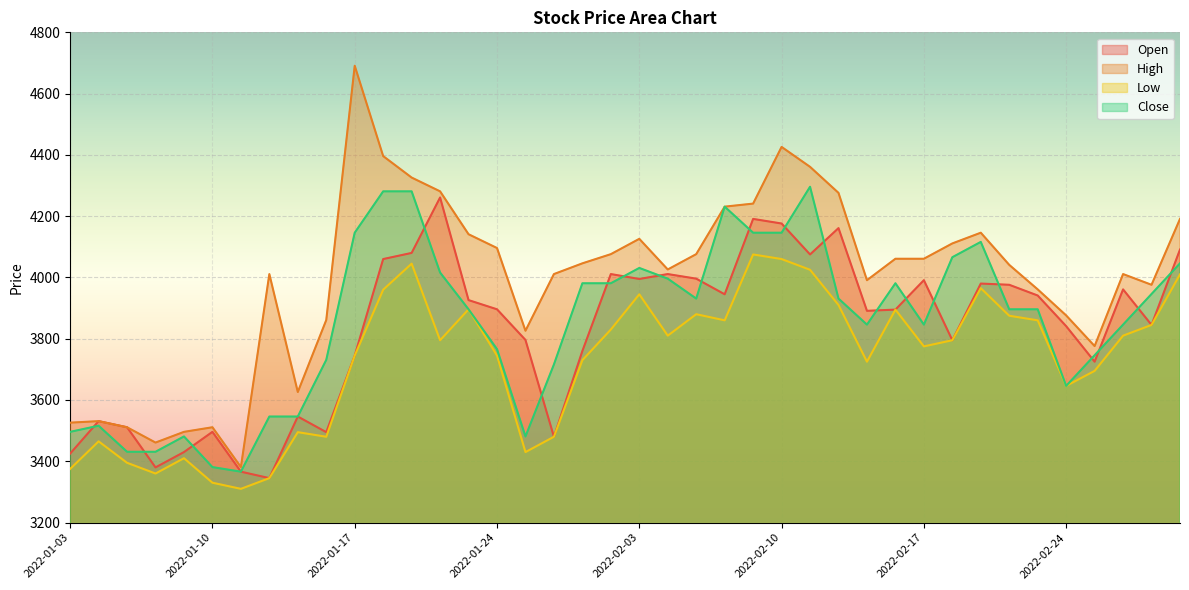

At which category does the chart reach its peak across all series?

2022-01-17